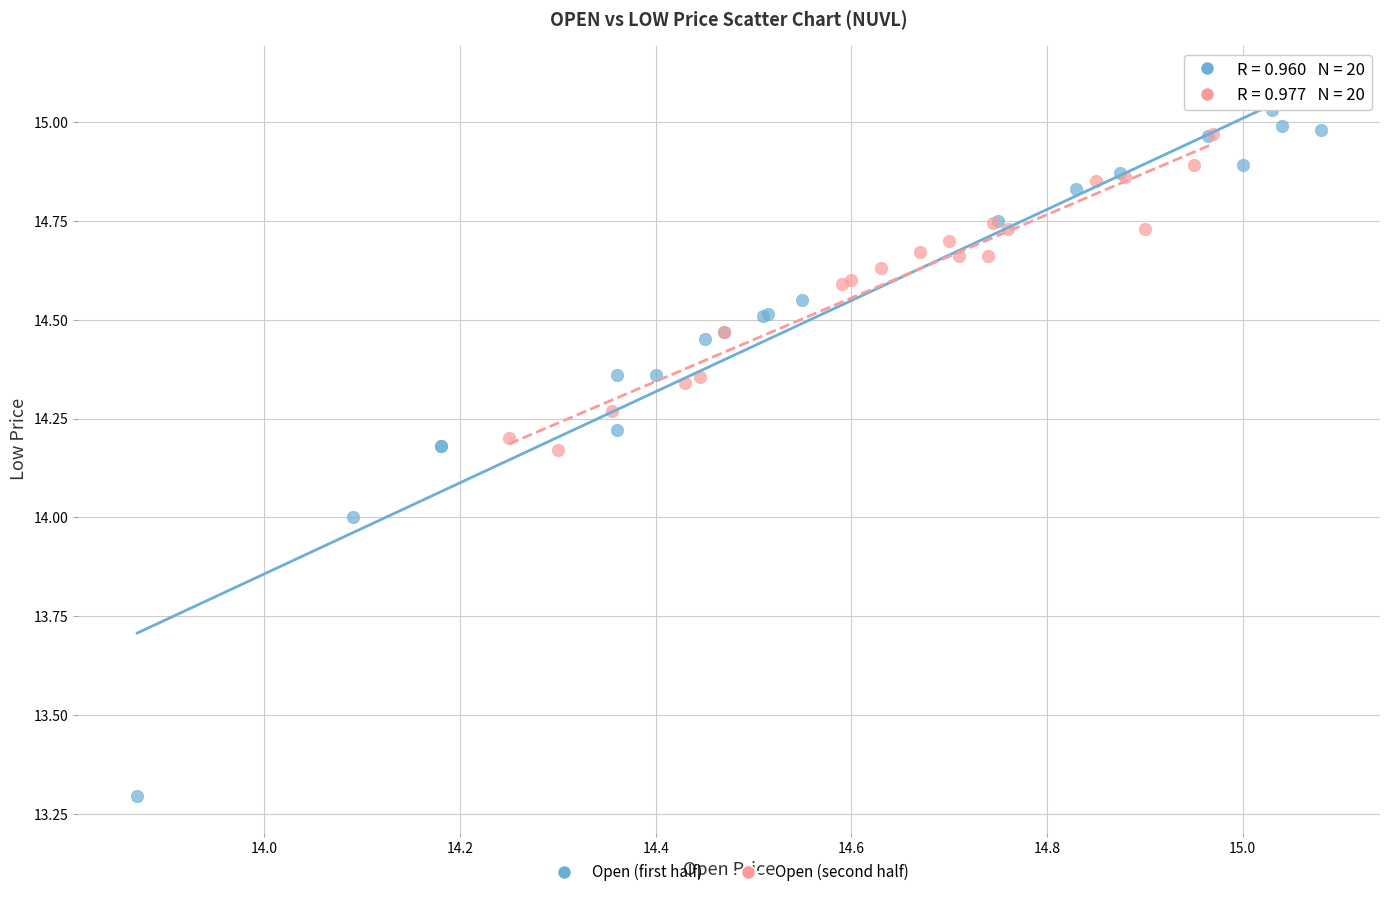

Which series reaches the minimum Y coordinate?

Open (first half)